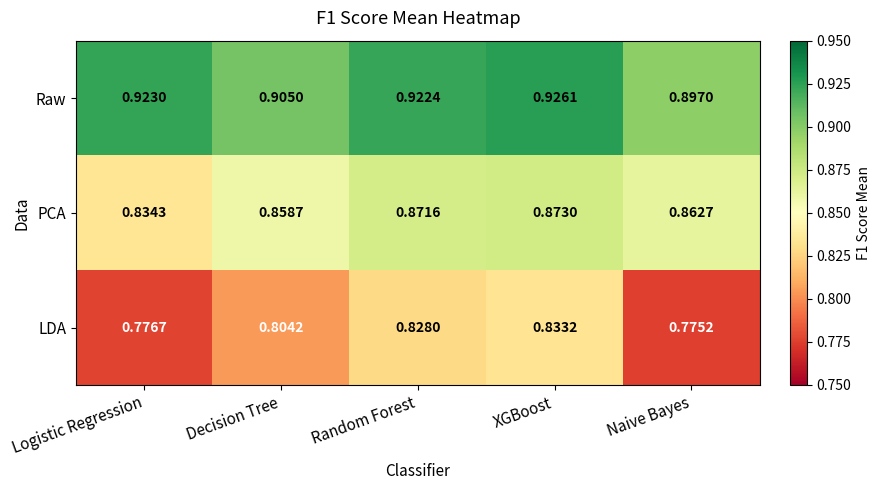

List the series in order of their peak value, highest first.

Raw, PCA, LDA